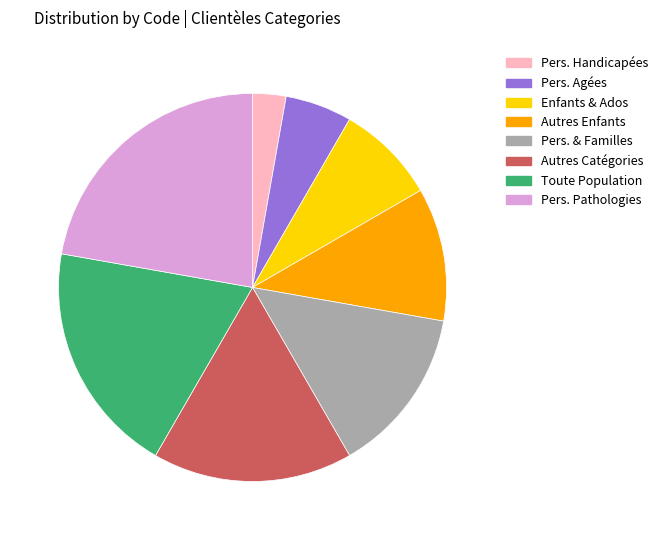

Is there any slice that represents more than half of the pie?

No